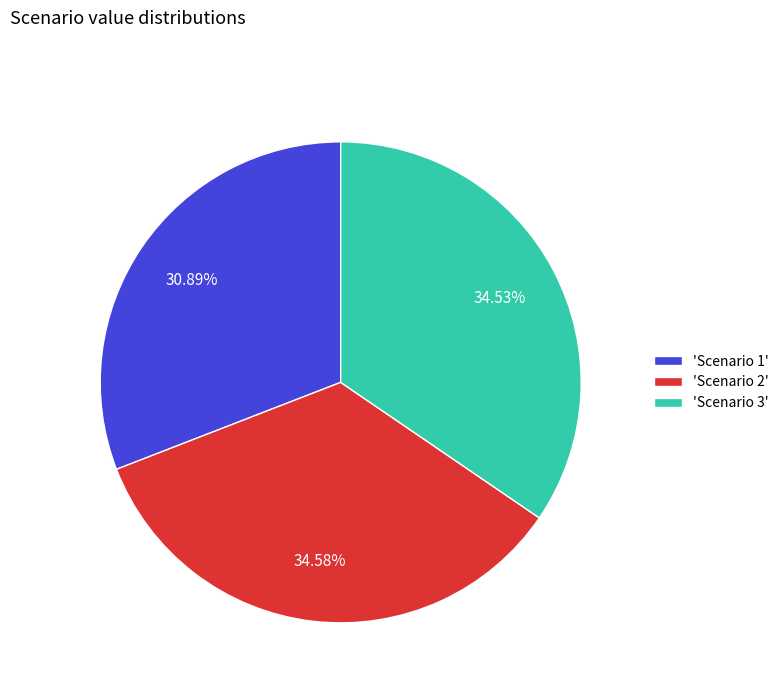

Does 'Scenario 1' account for over 50% of the chart?

No